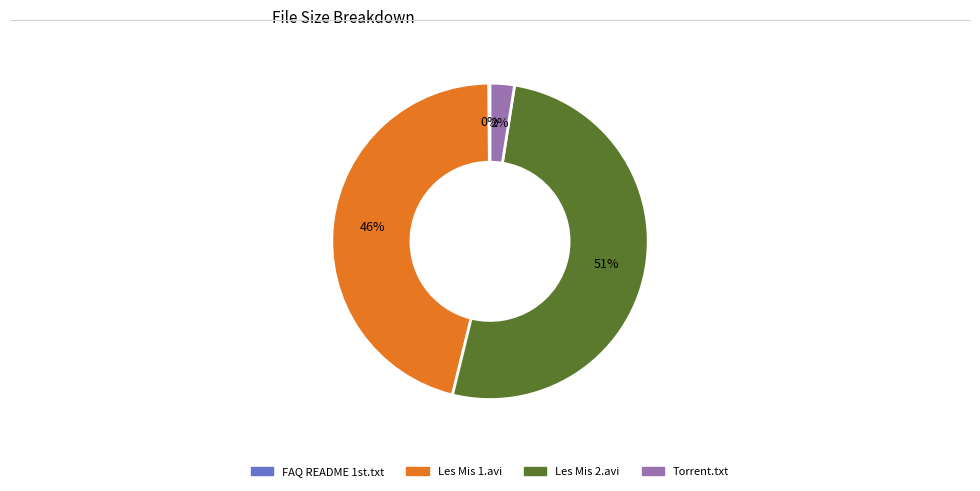

Is there any slice that represents more than half of the pie?

Yes